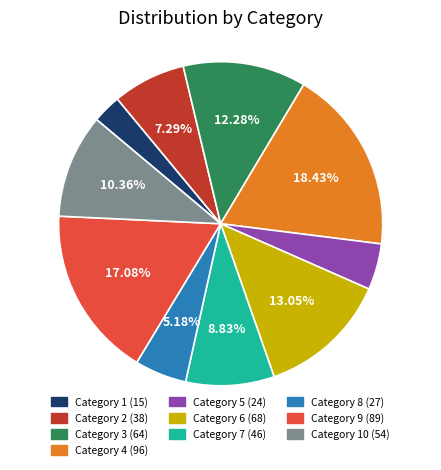

Count the number of slices in the pie.

10